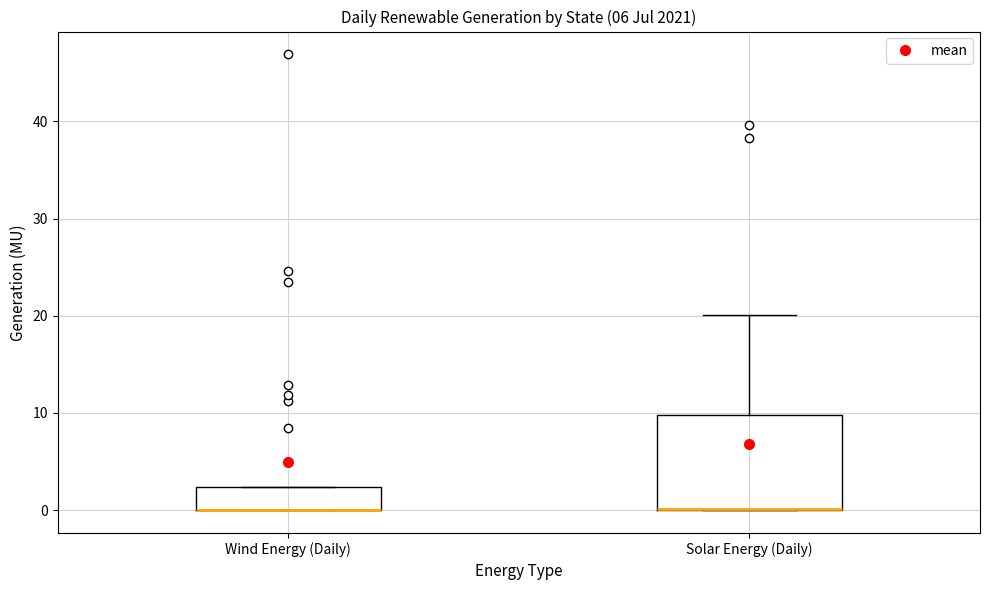

Reading left to right, transcribe this box plot: for each box, give where its median line is, the range the box spans, and where its two whiskers end, as read against the y-axis. The values are not printed on the chart, so give them approximately, as read against the axis.

Wind Energy (Daily): median 0 (drawn on the box's lower edge), box 0 to 2, whiskers 0 to 2
Solar Energy (Daily): median 0 (drawn on the box's lower edge), box 0 to 10, whiskers 0 to 20